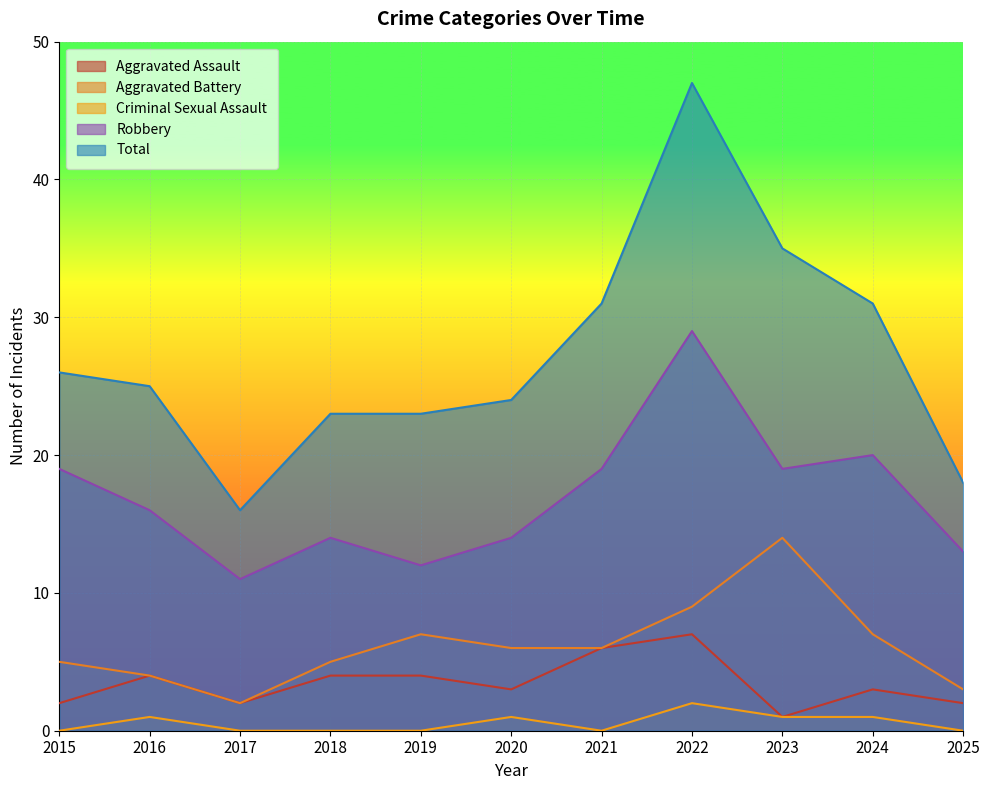

Reading right to left, transcribe all the data shown in this chart.

Aggravated Assault: 2	3	1	7	6	3	4	4	2	4	2
Aggravated Battery: 3	7	14	9	6	6	7	5	2	4	5
Criminal Sexual Assault: 0	1	1	2	0	1	0	0	0	1	0
Robbery: 13	20	19	29	19	14	12	14	11	16	19
Total: 18	31	35	47	31	24	23	23	16	25	26